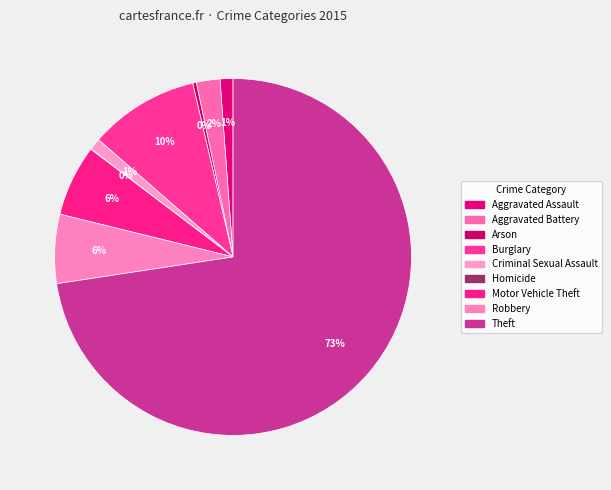

Is it true that Homicide is 1% of the pie?

False